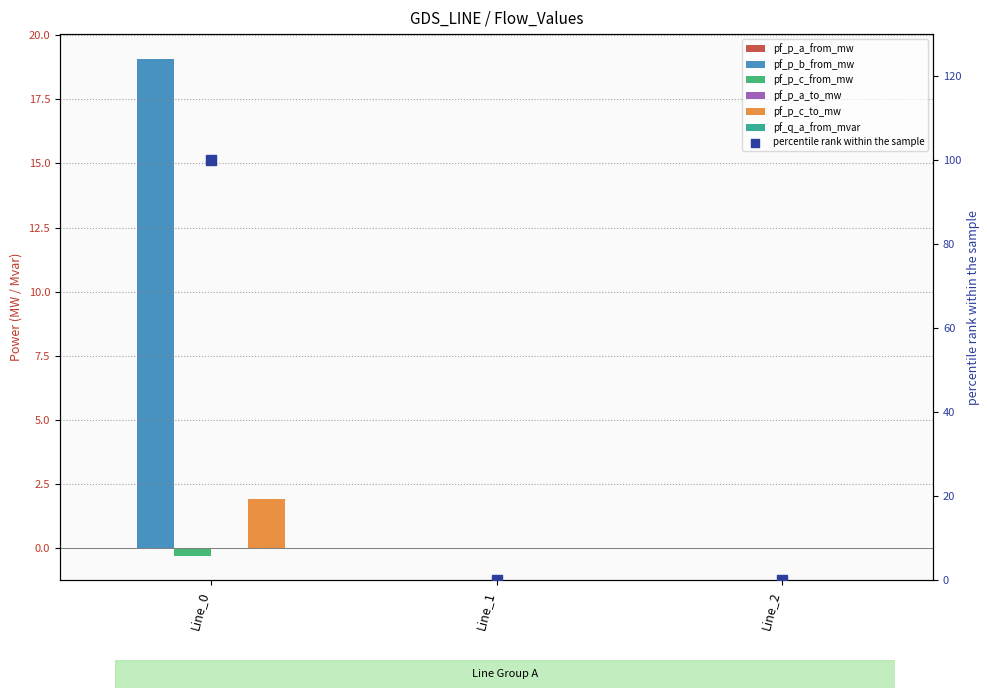

Which series has the largest Y range (max minus min)?

pf_p_b_from_mw